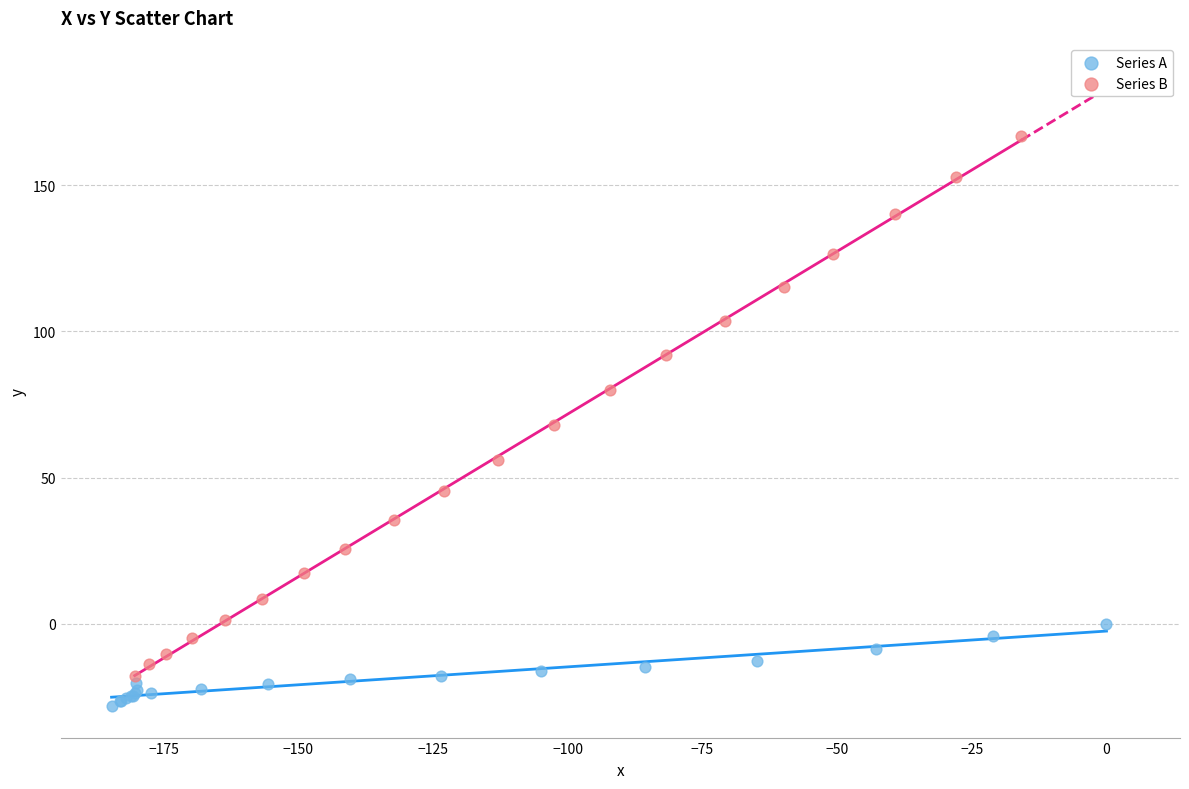

Which series reaches the maximum Y coordinate?

Series B